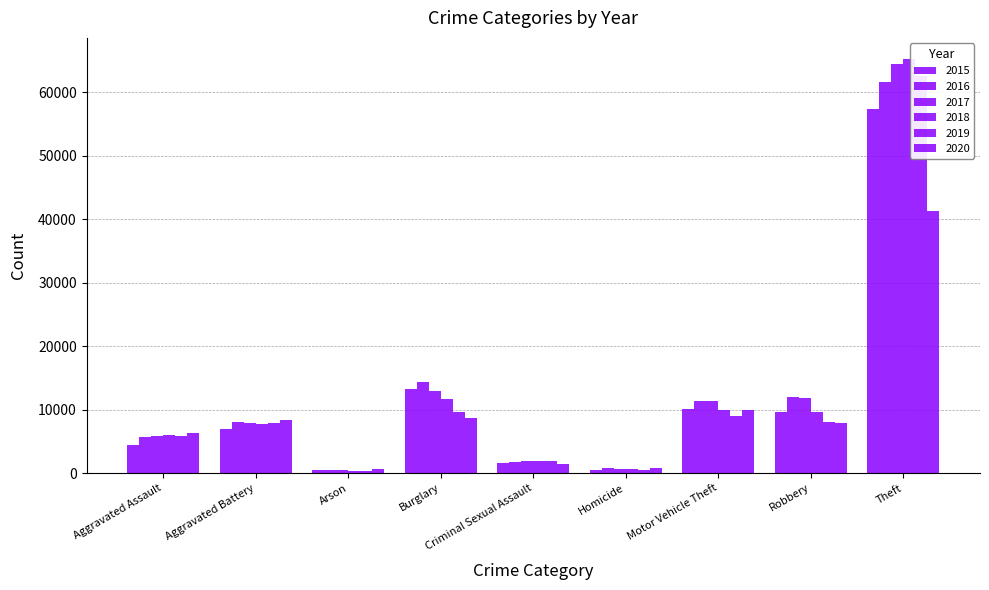

Reading left to right, extract all data points from this chart.

2015: Aggravated Assault=4480	Aggravated Battery=7018	Arson=448	Burglary=13184	Criminal Sexual Assault=1653	Homicide=496	Motor Vehicle Theft=10068	Robbery=9638	Theft=57347
2016: Aggravated Assault=5712	Aggravated Battery=8085	Arson=515	Burglary=14289	Criminal Sexual Assault=1806	Homicide=786	Motor Vehicle Theft=11286	Robbery=11960	Theft=61617
2017: Aggravated Assault=5793	Aggravated Battery=7845	Arson=444	Burglary=13001	Criminal Sexual Assault=1925	Homicide=672	Motor Vehicle Theft=11380	Robbery=11880	Theft=64380
2018: Aggravated Assault=6001	Aggravated Battery=7735	Arson=373	Burglary=11746	Criminal Sexual Assault=1963	Homicide=589	Motor Vehicle Theft=9983	Robbery=9679	Theft=65281
2019: Aggravated Assault=5840	Aggravated Battery=7857	Arson=376	Burglary=9639	Criminal Sexual Assault=1857	Homicide=498	Motor Vehicle Theft=8978	Robbery=7994	Theft=62475
2020: Aggravated Assault=6263	Aggravated Battery=8319	Arson=589	Burglary=8753	Criminal Sexual Assault=1432	Homicide=785	Motor Vehicle Theft=9953	Robbery=7855	Theft=41285